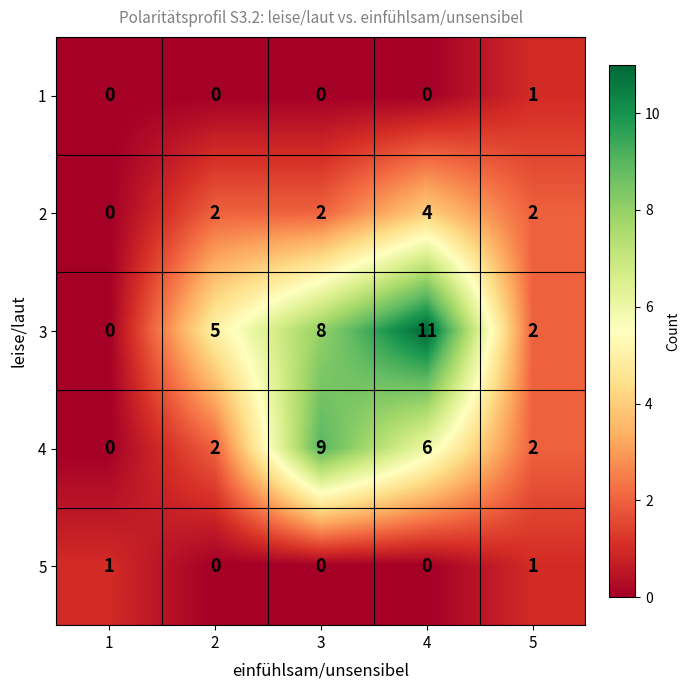

What is the sum of the 4 values at 2 and 3?

11